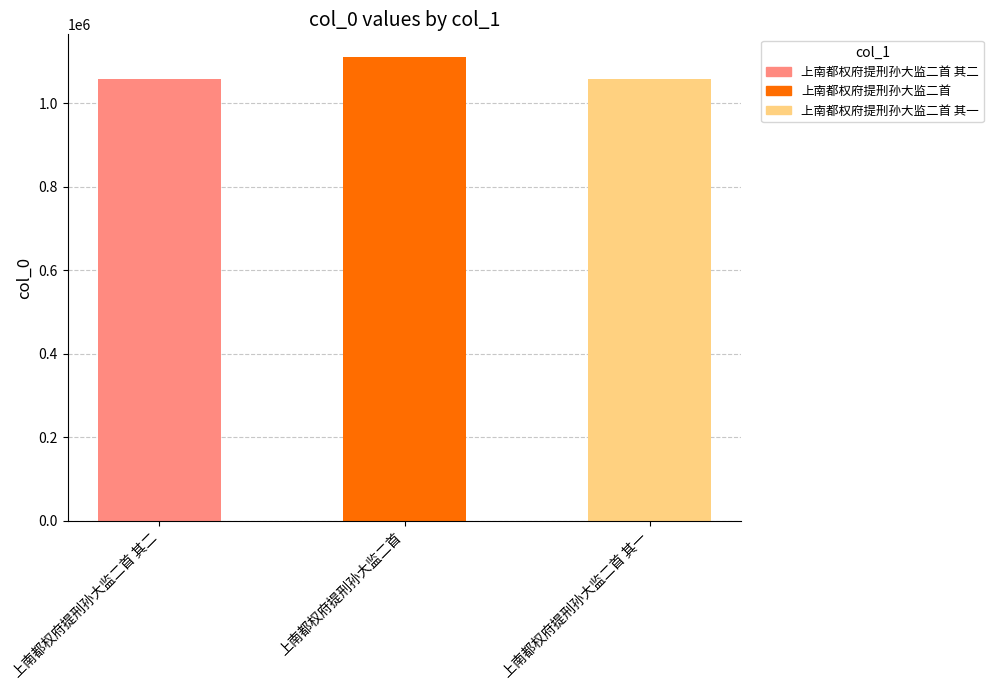

At which label does the data first exceed 1058525?

上南都权府提刑孙大监二首